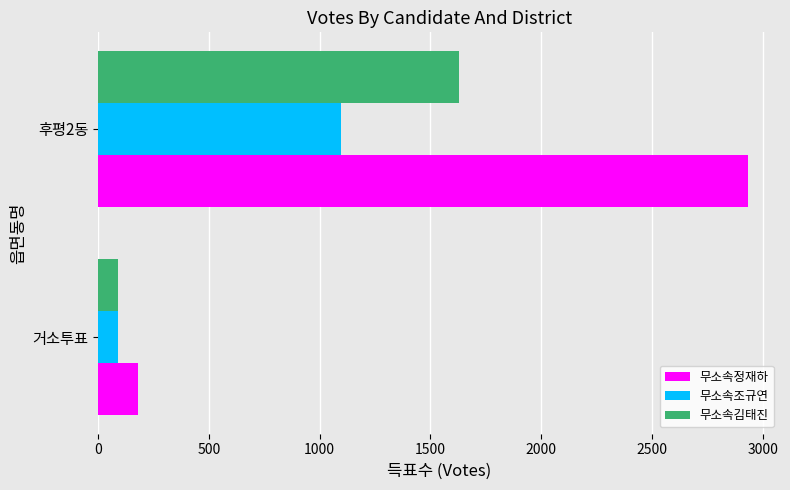

Which series has the largest total across all categories?

무소속정재하